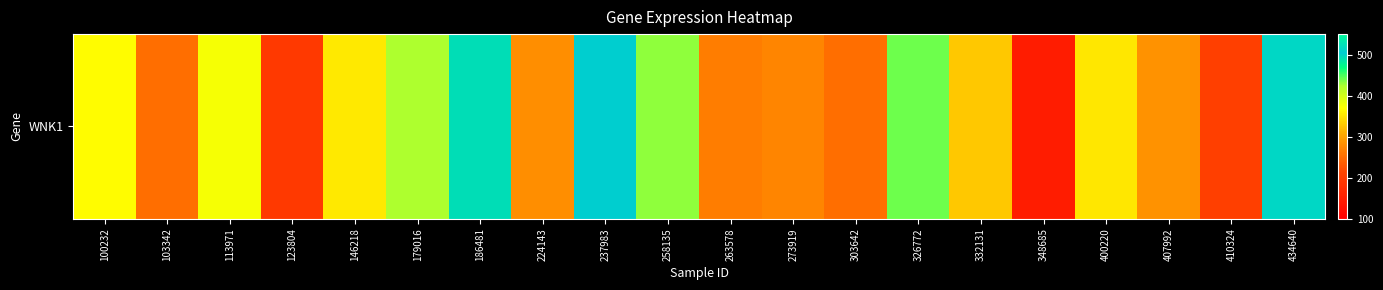

True or false: the data shows 693.1 at 258135.

False